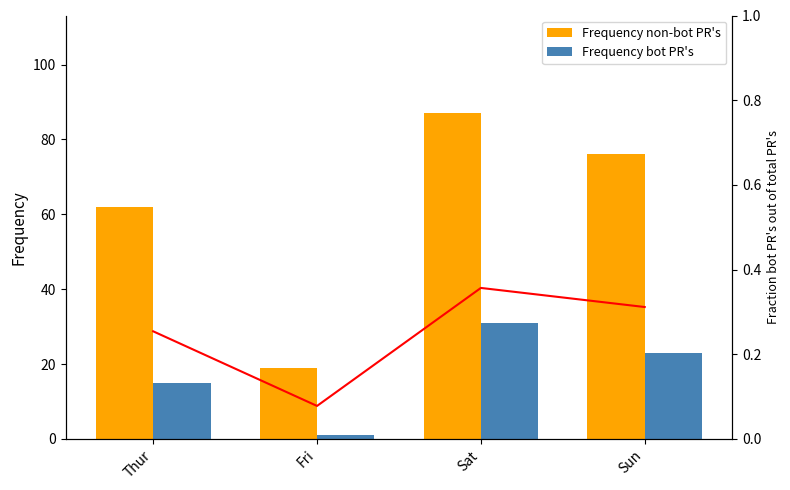

Reading left to right, list all the values displayed in this chart.

Frequency non-bot PR's: Thur=62.0	Fri=19.0	Sat=87.0	Sun=76.0
Frequency bot PR's: Thur=15.0	Fri=1.0	Sat=31.0	Sun=23.0
Fraction: Thur=0.3	Fri=0.1	Sat=0.4	Sun=0.3